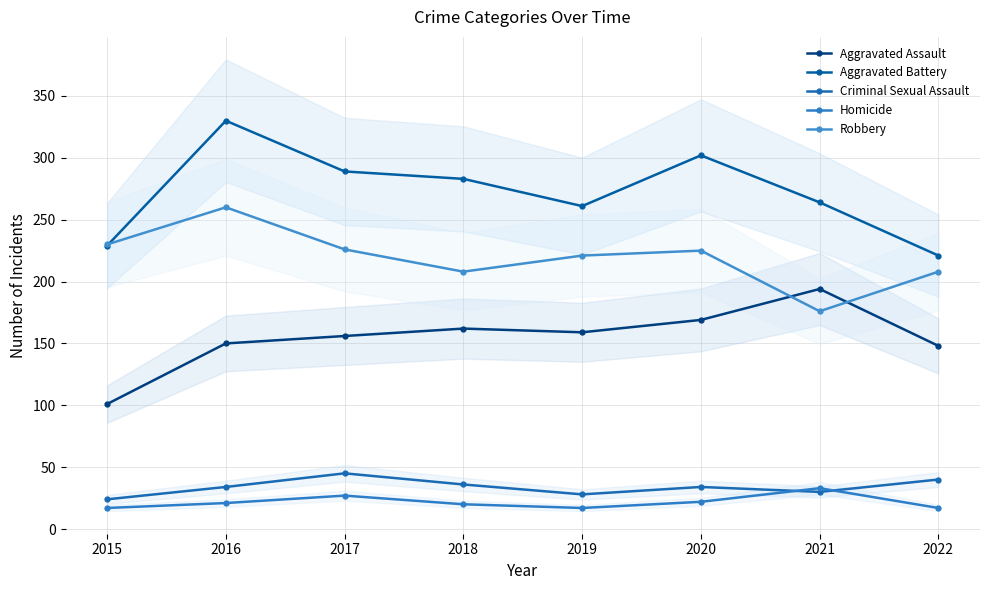

Between 2018 and 2022, which series saw the biggest shift?

Aggravated Battery